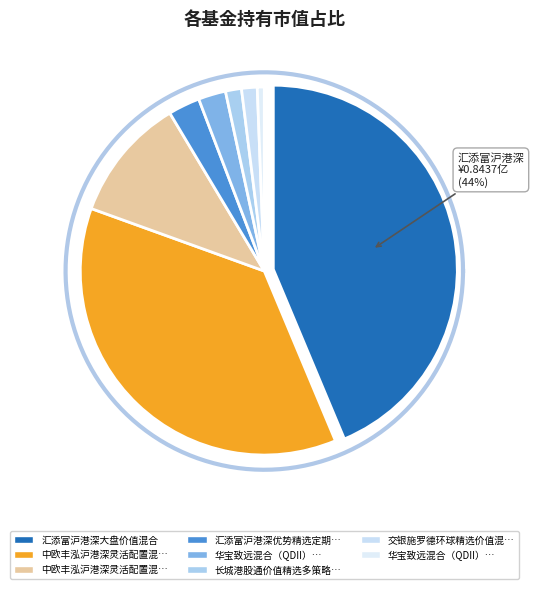

Is it true that 长城港股通价值精选多策略混合 is 11% of the pie?

False